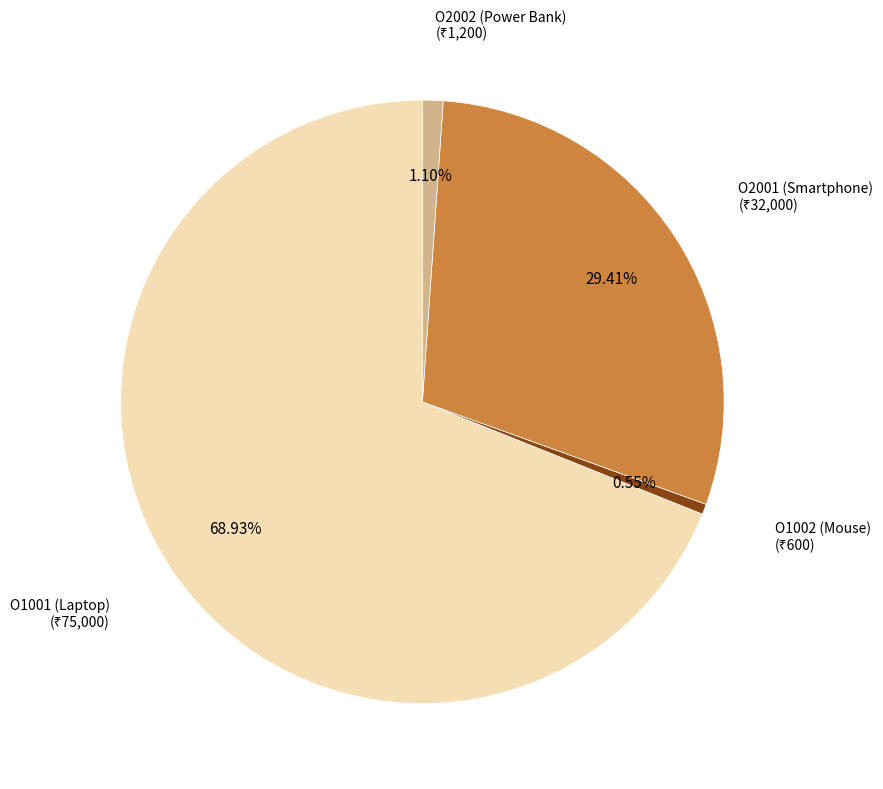

How many slices are in this pie chart?

4